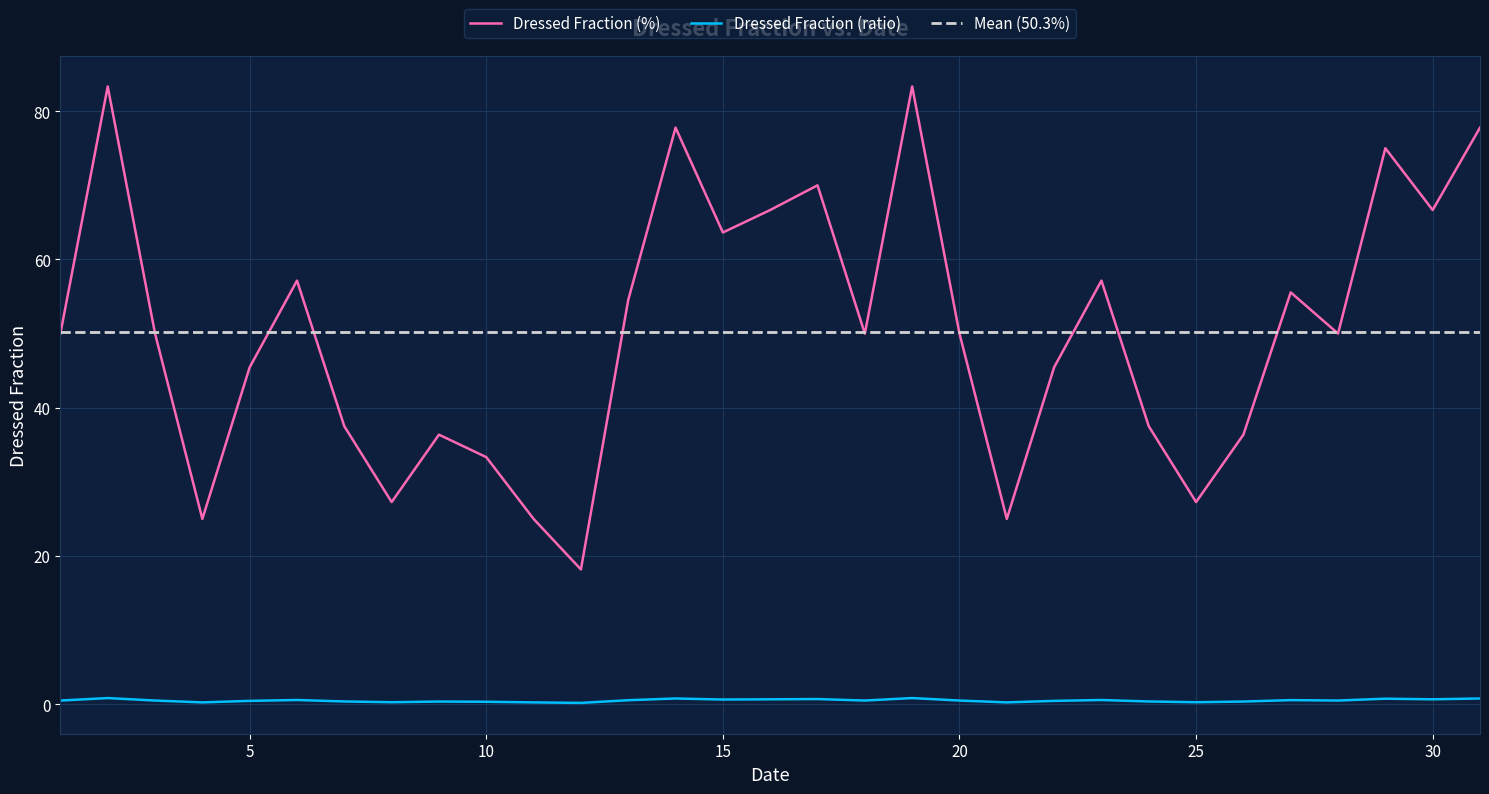

Which series has the largest range (max minus min)?

Dressed Fraction (%)